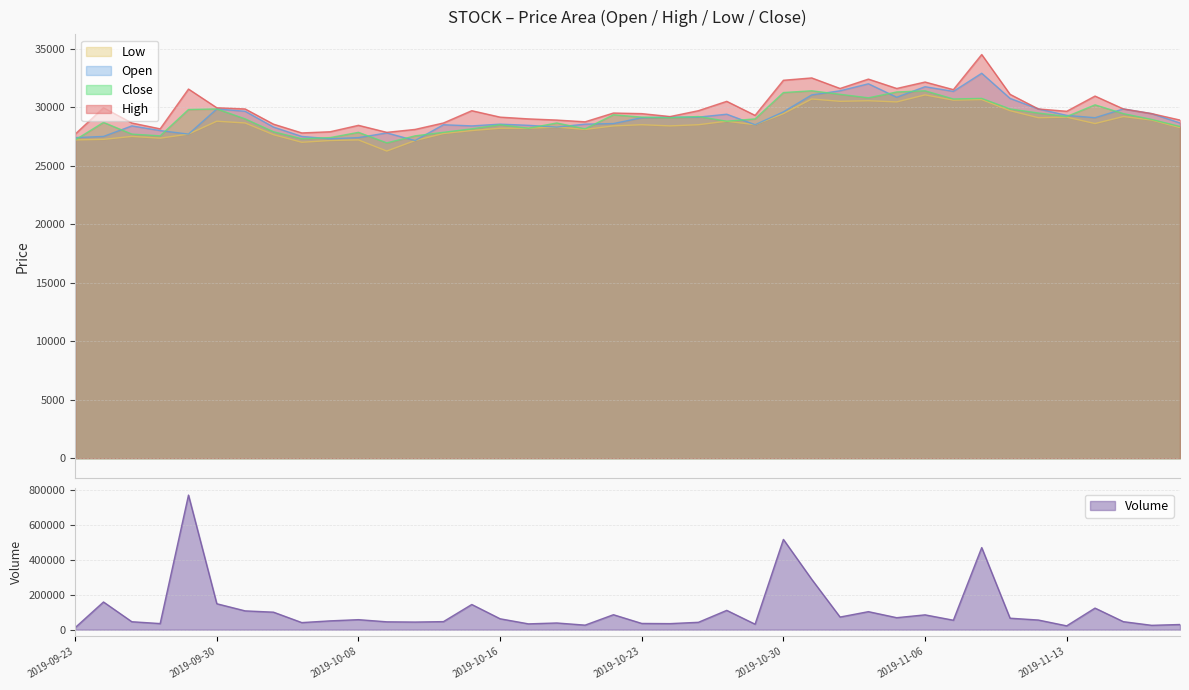

Which series changed the most between 2019-10-11 and 2019-11-13?

Volume